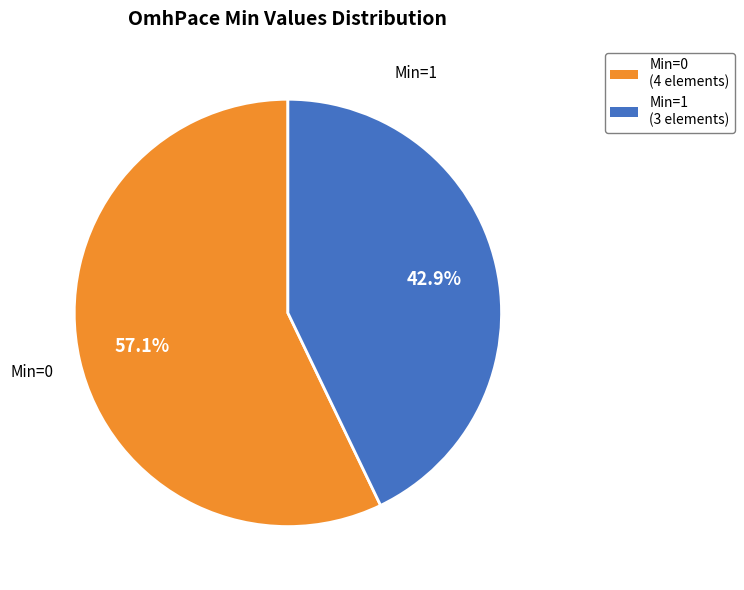

Is there a majority slice in this chart?

Yes